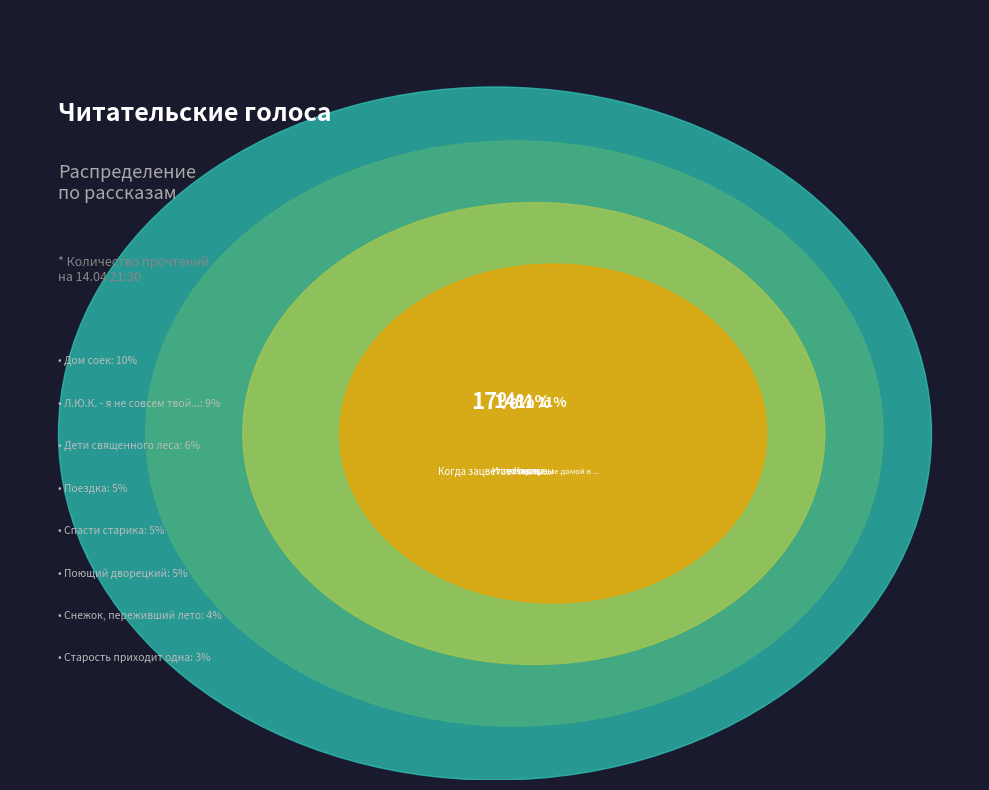

To the nearest percent, what portion does Л.Ю.К. - я не совсем твой отец. represent?

9%